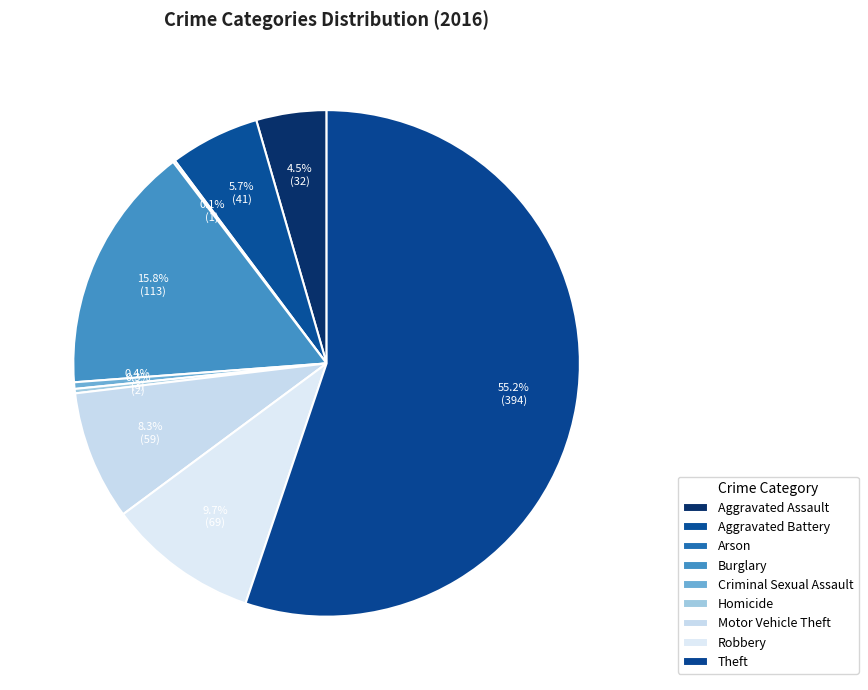

To the nearest percent, what is the difference between the largest and smallest slice percentages?

55%